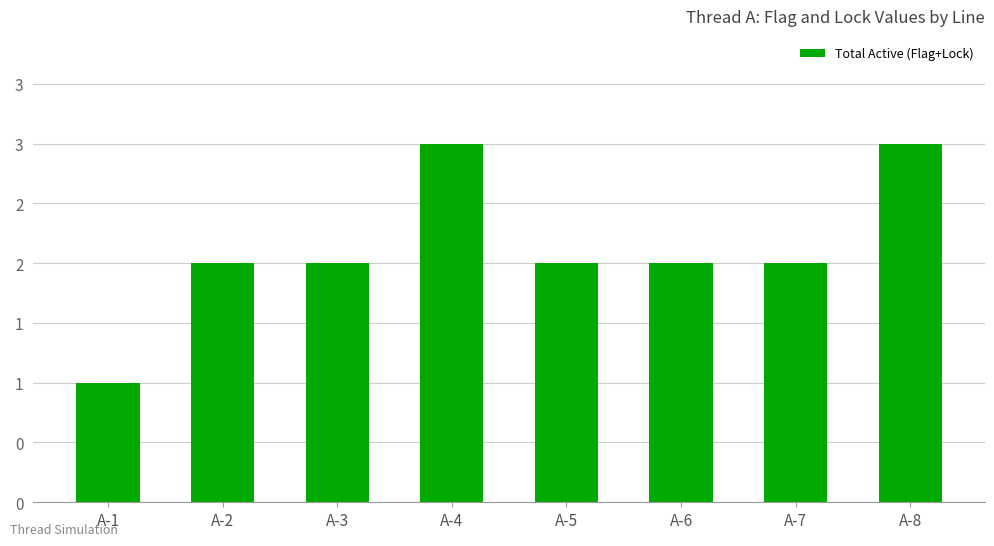

What is the value of the 8th bar from the left?

3